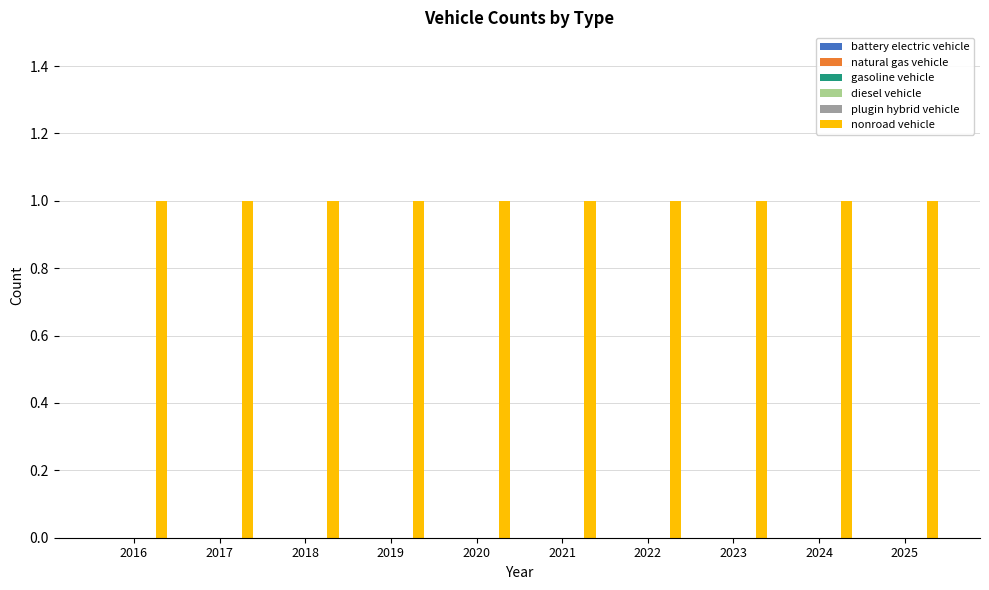

Does the chart contain any negative values?

No